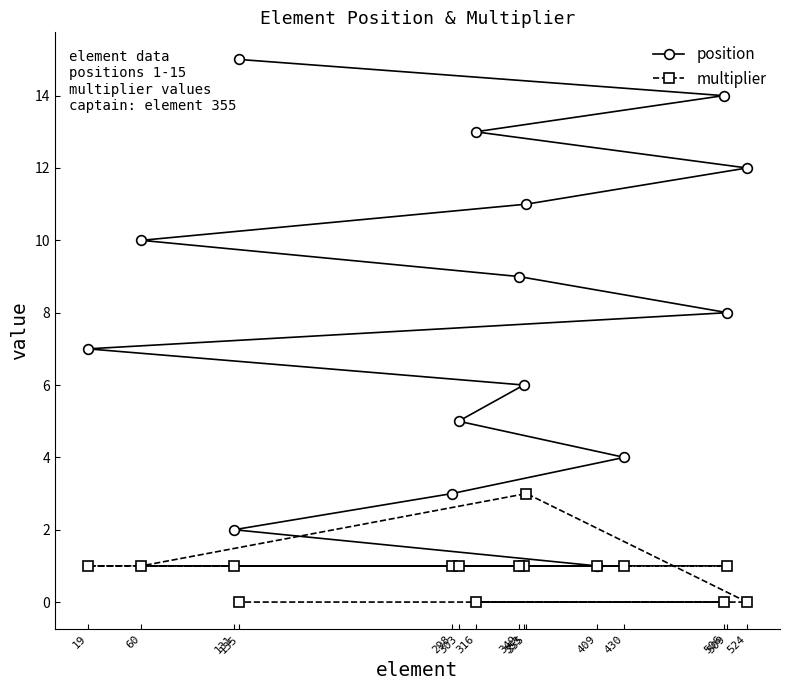

What position from the left is 60?

10